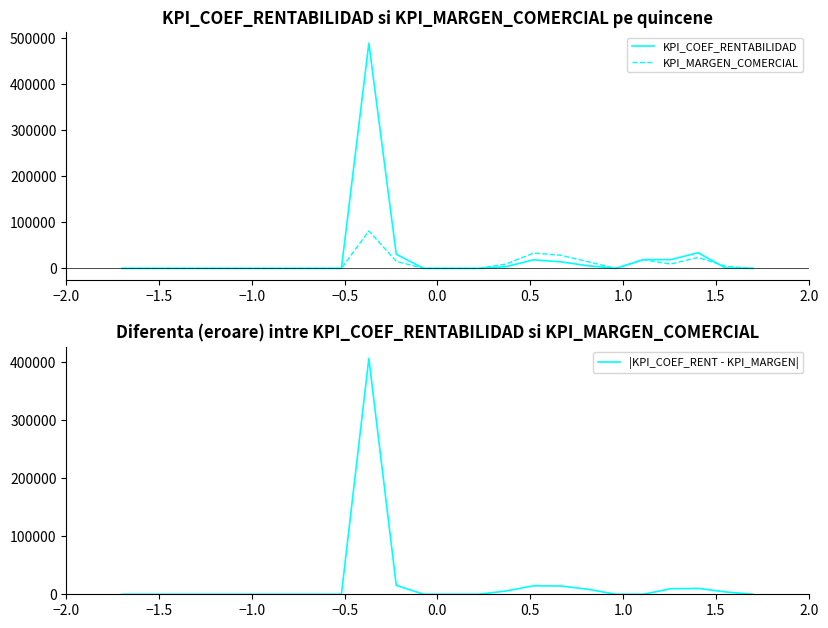

Is the value of KPI_COEF_RENTABILIDAD at 2.0 greater than the value of |KPI_COEF_RENT - KPI_MARGEN| at 15?

No